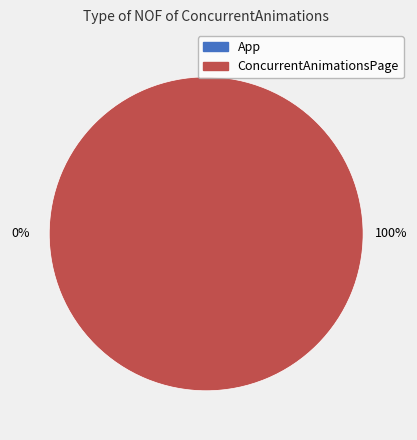

Rank the categories by value from lowest to highest.

App, ConcurrentAnimationsPage